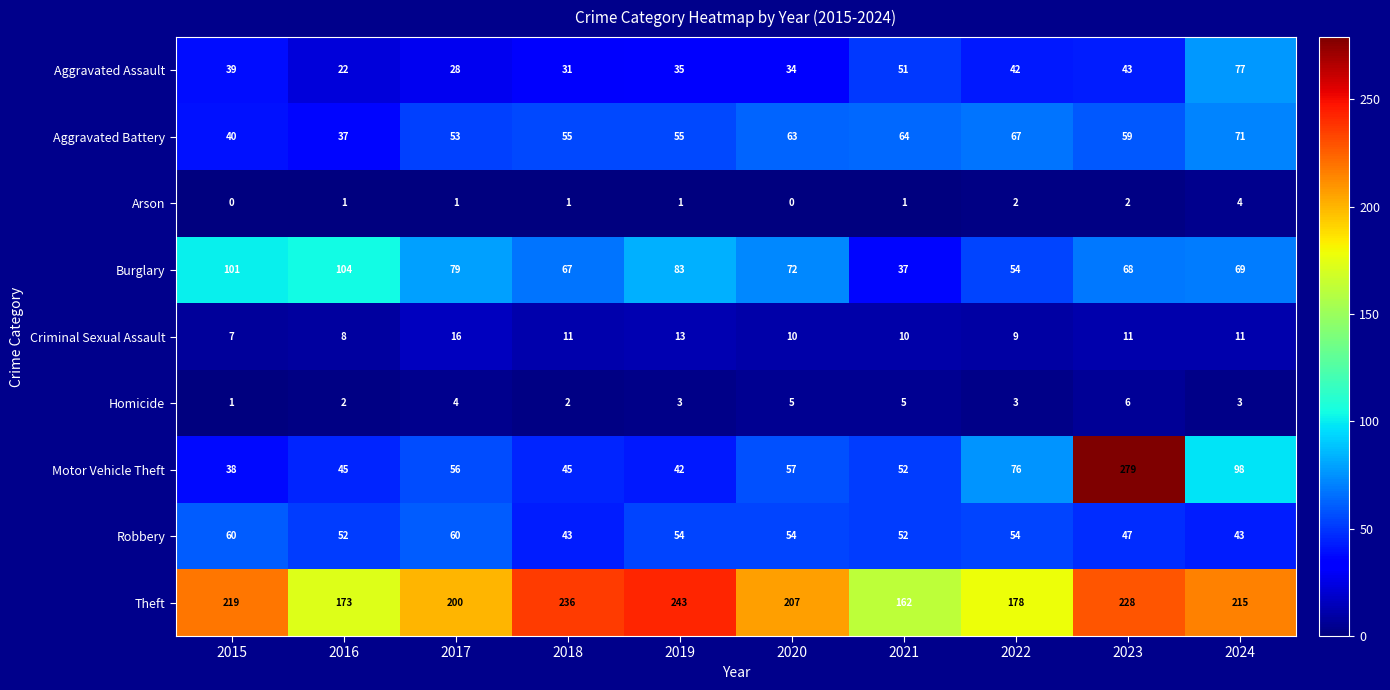

What is the minimum value for Criminal Sexual Assault?

7